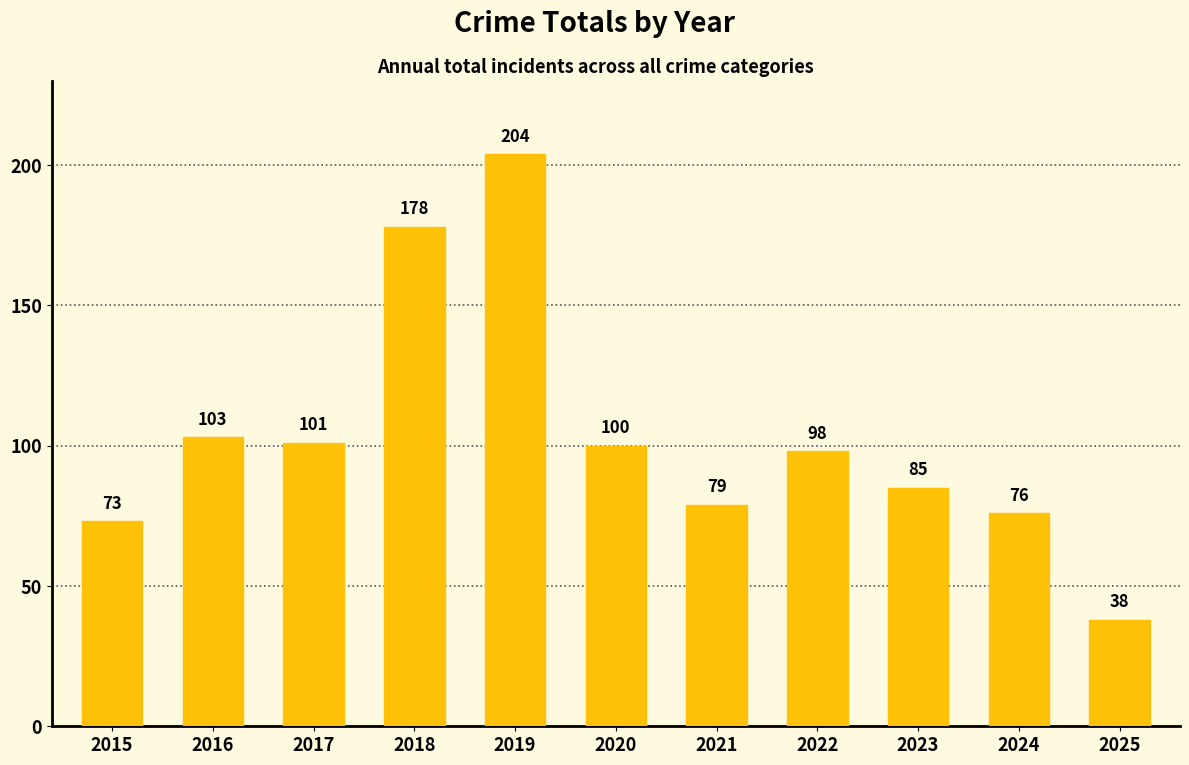

What is the value of the 3rd bar from the left?

101